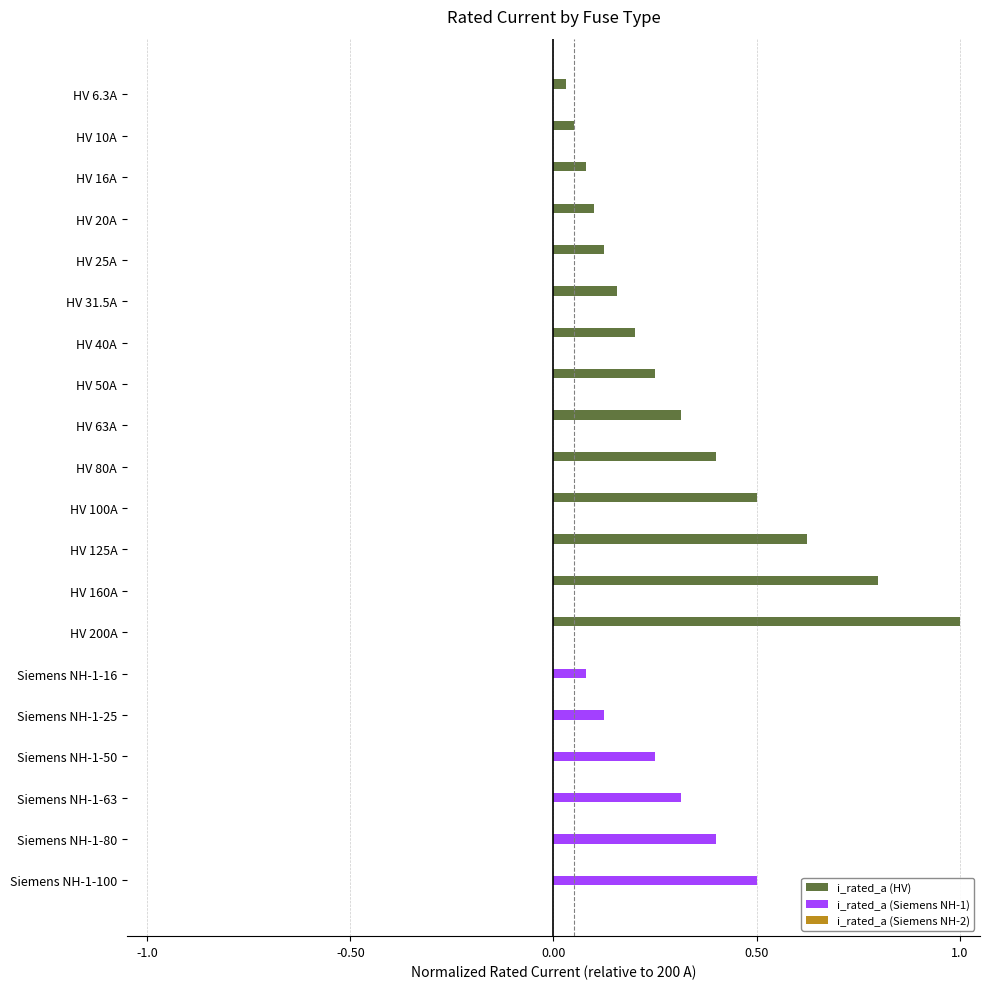

Which category has the highest value in the i_rated_a (Siemens NH-1) series?

Siemens NH-1-100